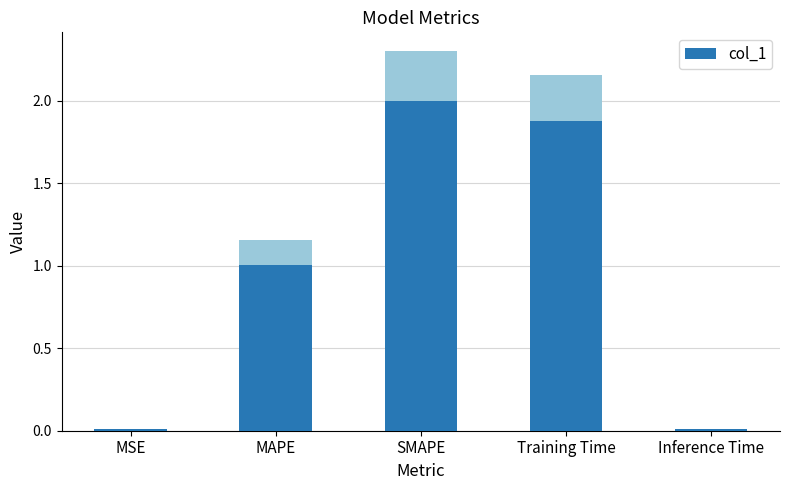

At which label does the data first exceed 1?

MAPE